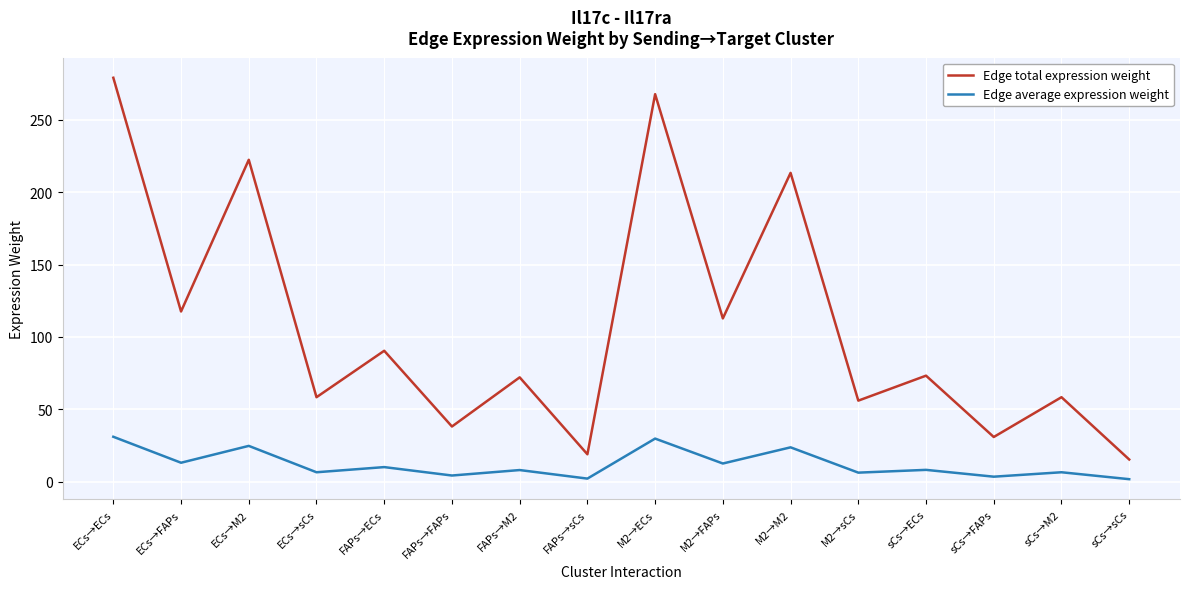

Which series has the largest total across all categories?

Edge total expression weight